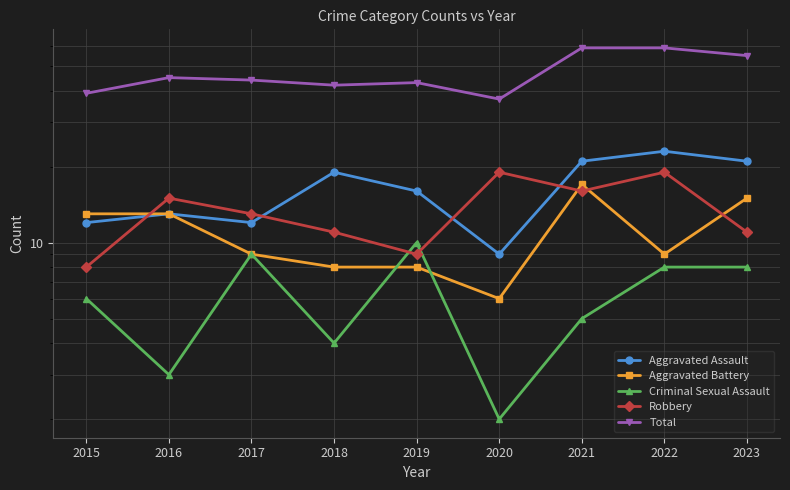

Where is the first local maximum for Criminal Sexual Assault?

2017